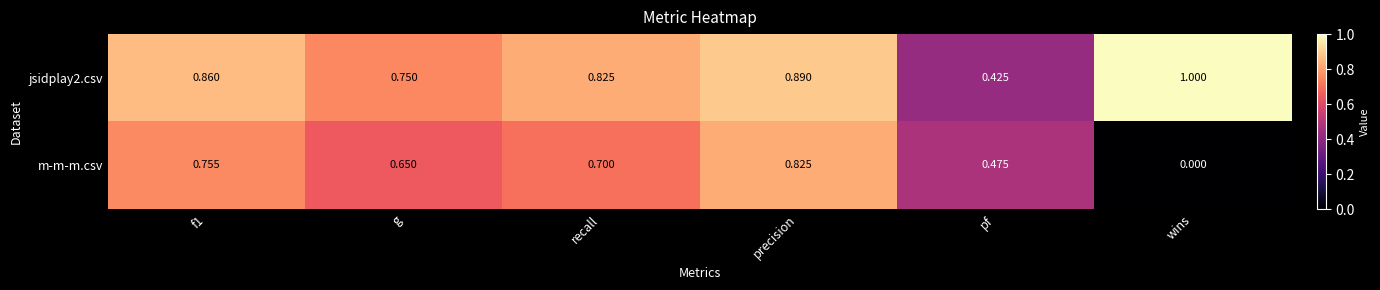

At g, list the series in order from largest to smallest.

jsidplay2.csv, m-m-m.csv